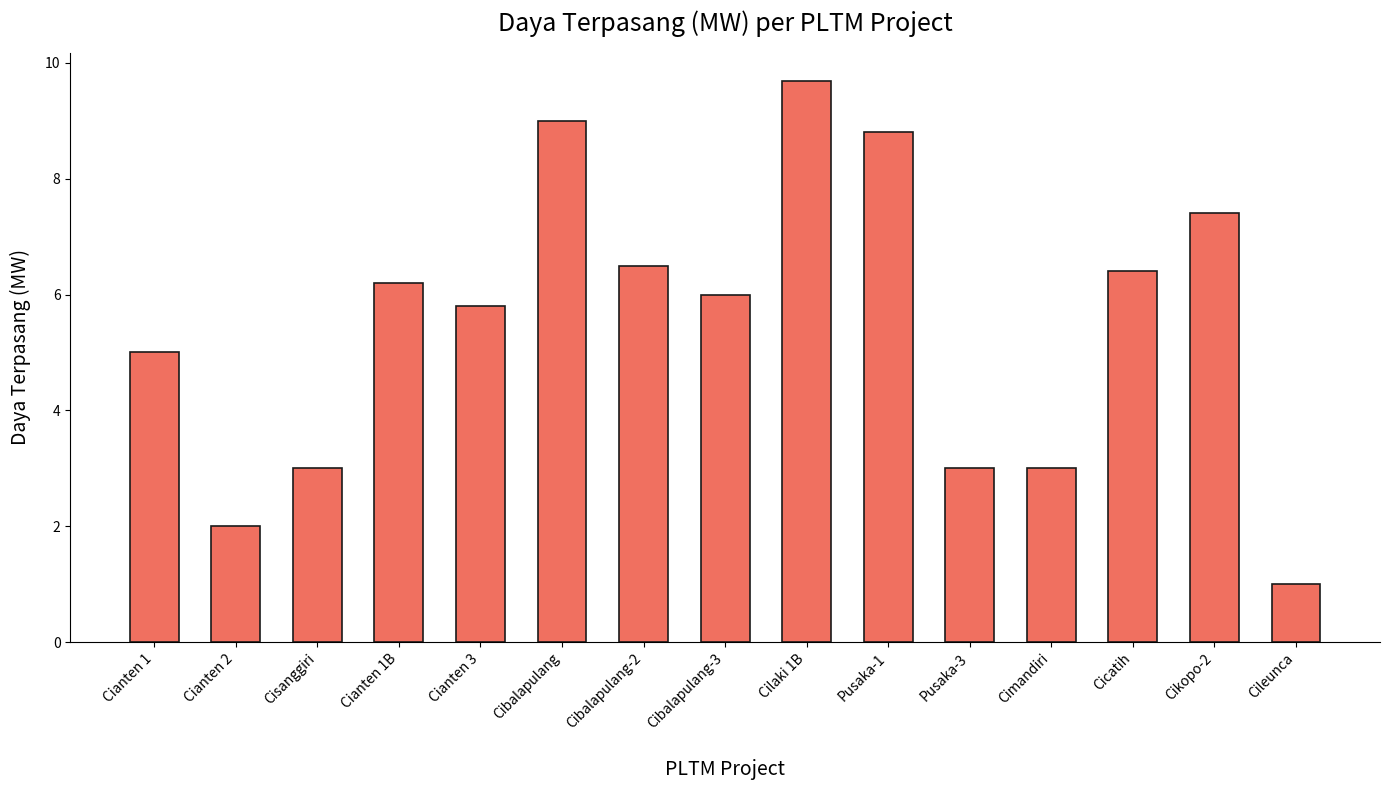

Reading right to left, extract all data points from this chart.

Cileunca=1.0	Cikopo-2=7.4	Cicatih=6.4	Cimandiri=3.0	Pusaka-3=3.0	Pusaka-1=8.8	Cilaki 1B=9.7	Cibalapulang-3=6.0	Cibalapulang-2=6.5	Cibalapulang=9.0	Cianten 3=5.8	Cianten 1B=6.2	Cisanggiri=3.0	Cianten 2=2.0	Cianten 1=5.0